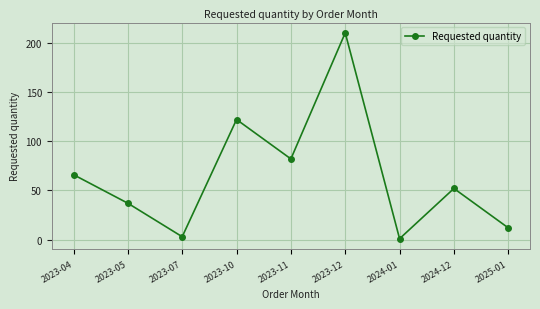

What is the smallest value displayed?

1